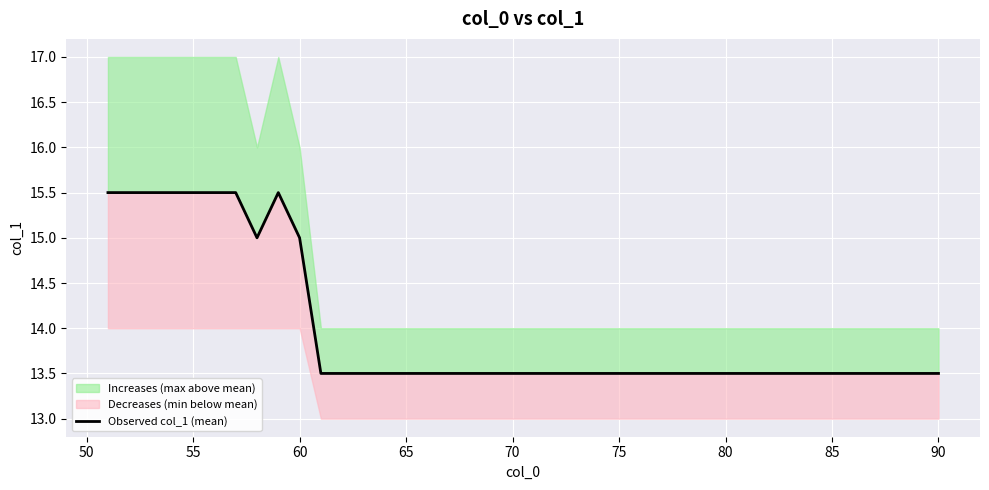

What is the value of the 22nd point from the left?

13.5